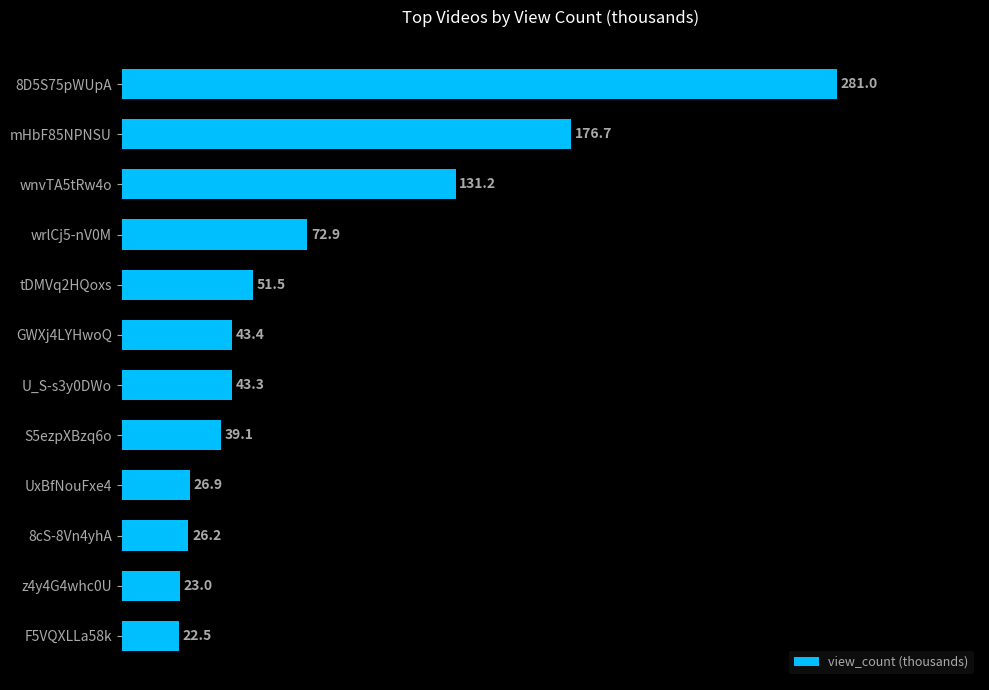

What is the average value?

78.1